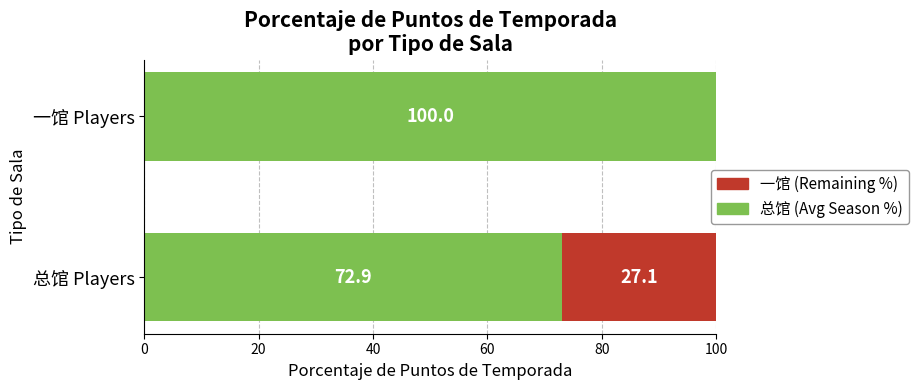

What is the highest value of the 总馆 (Avg Season %) series?

100.0